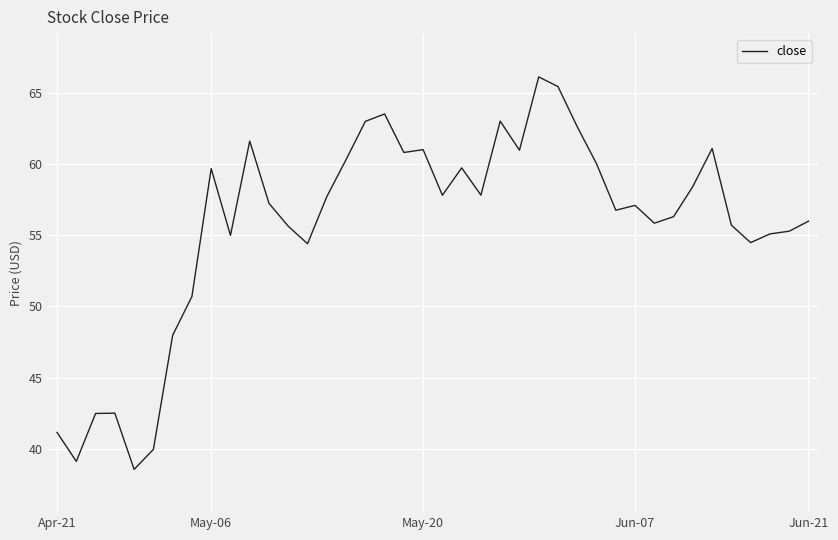

What is the maximum value shown in the chart?

66.1